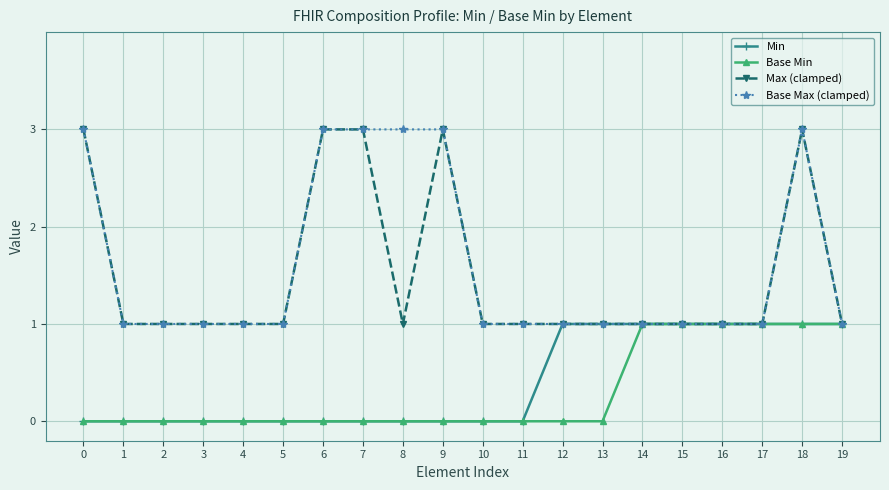

What is the value of the Base Max (clamped) point at the 2nd from the left?

1